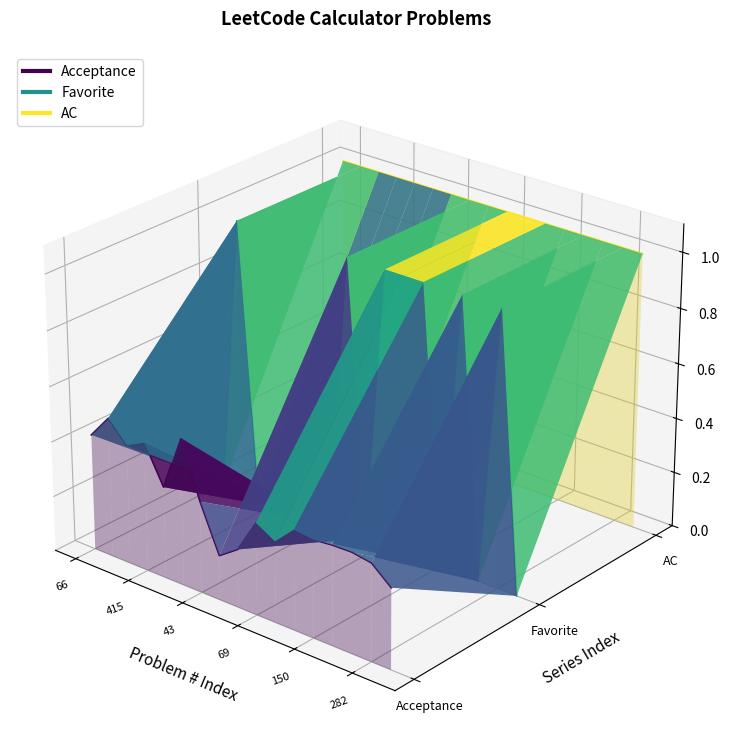

How many data points does each series have?

17